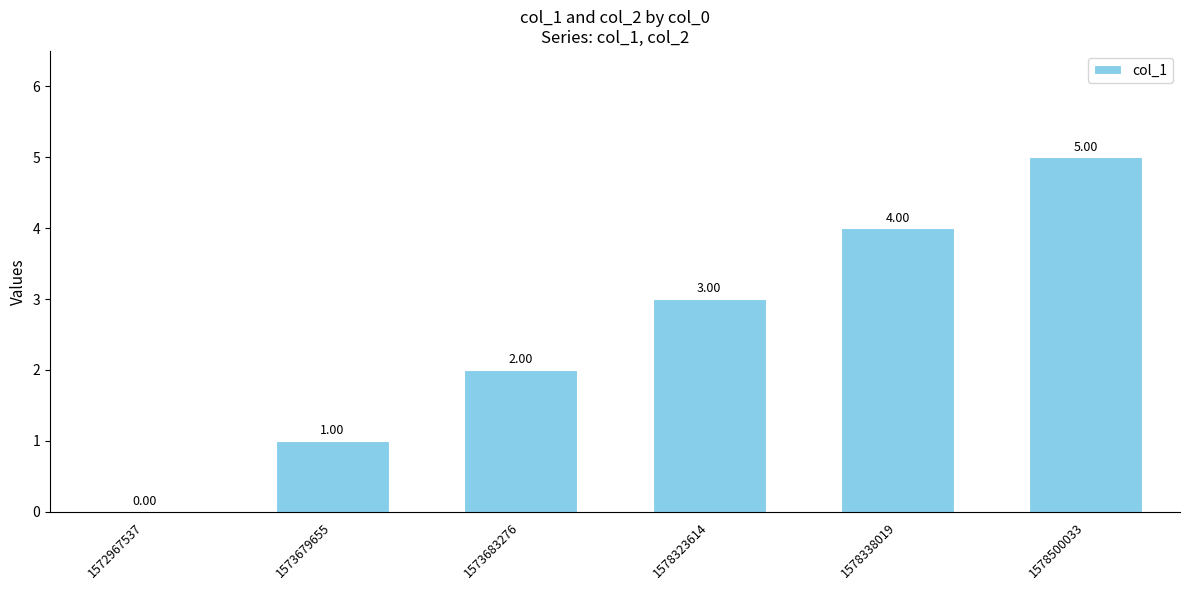

What is the change in value from 1572967537 to 1573679655?

+1